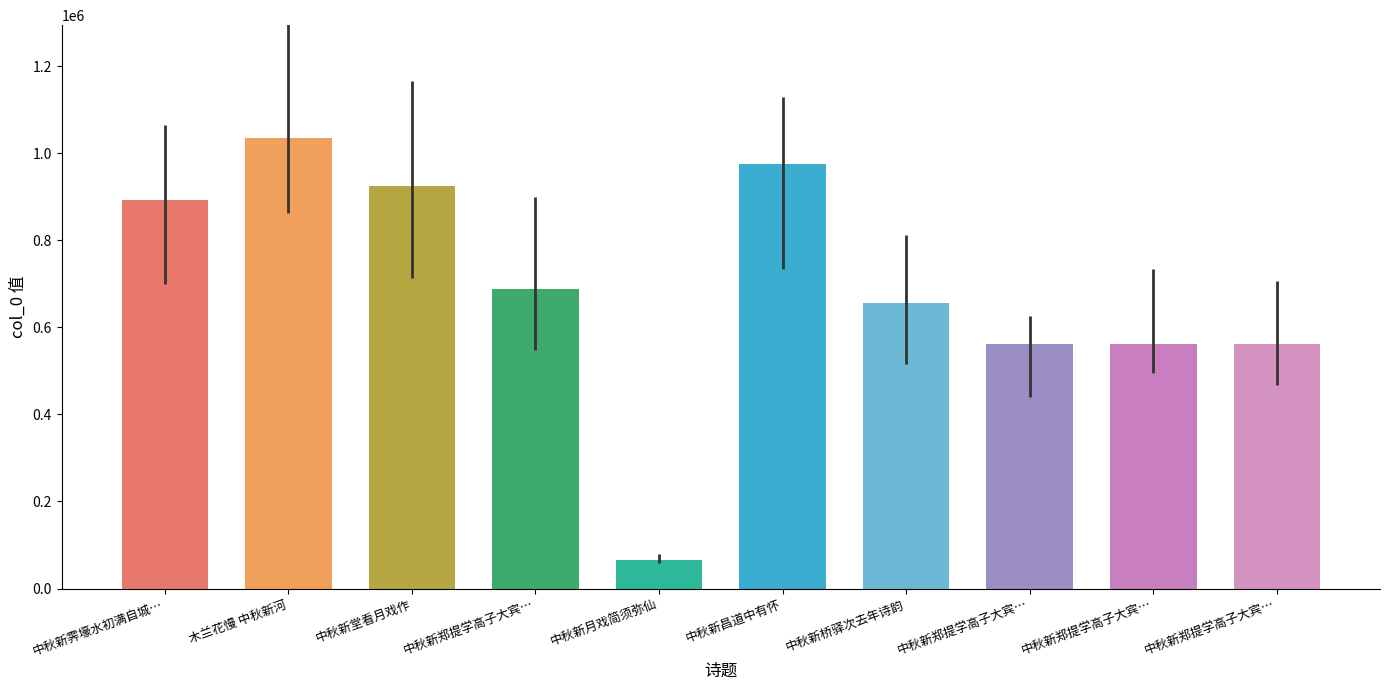

What is the difference between the values at 中秋新郑提学高子大宾集饮 其一 and 中秋新桥驿次去年诗韵?

94940